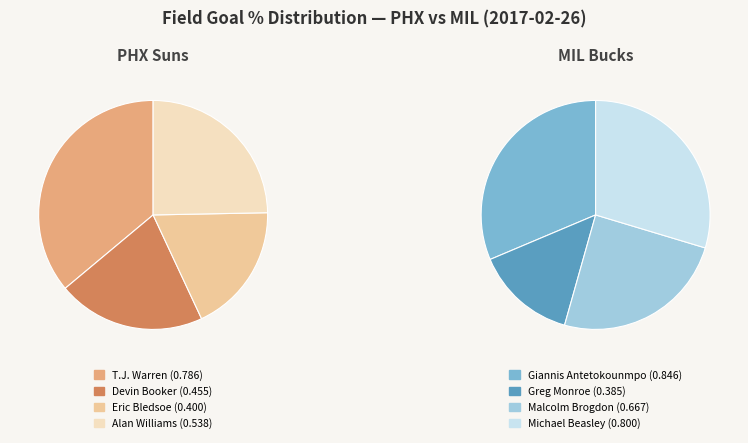

The Malcolm Brogdon slice represents 26% of the pie. True or false?

False